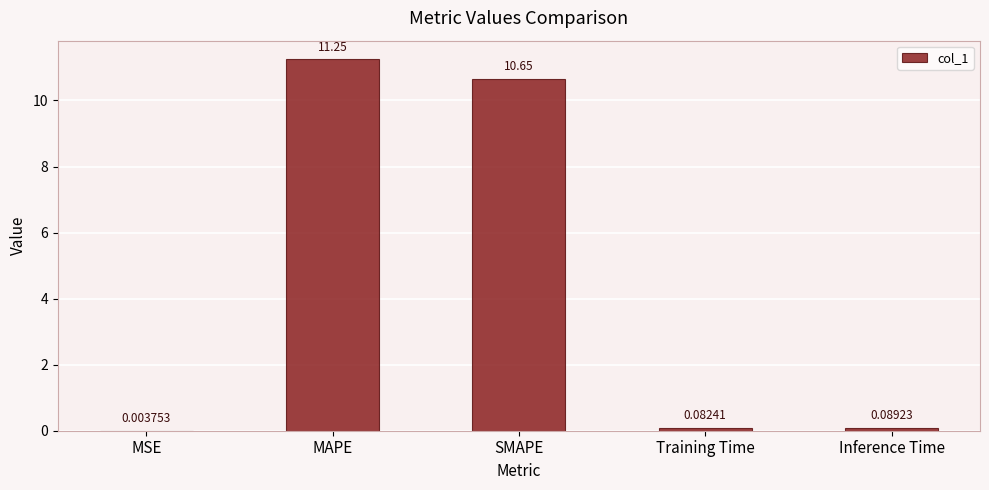

What is the sum of all values?

22.1